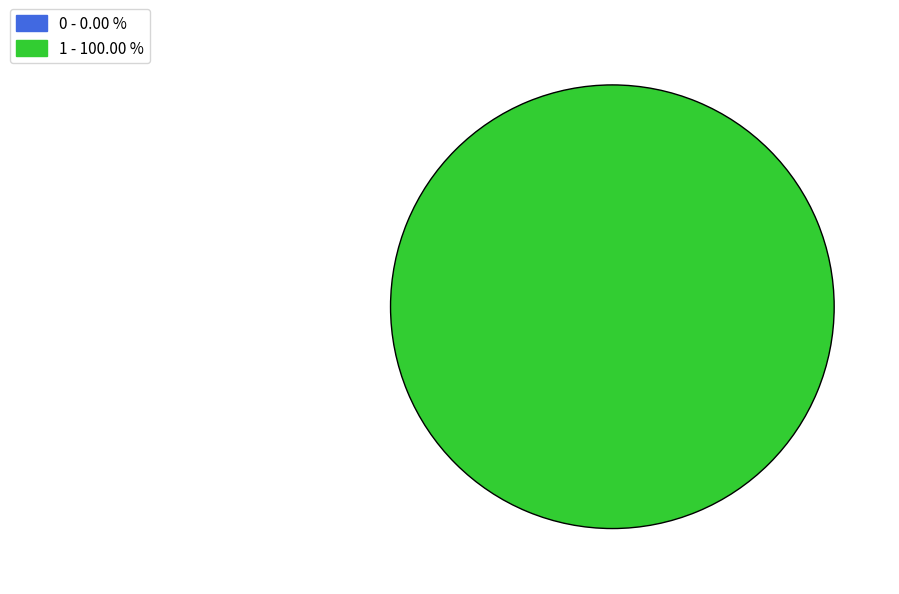

Rank the categories by value from highest to lowest.

1, 0